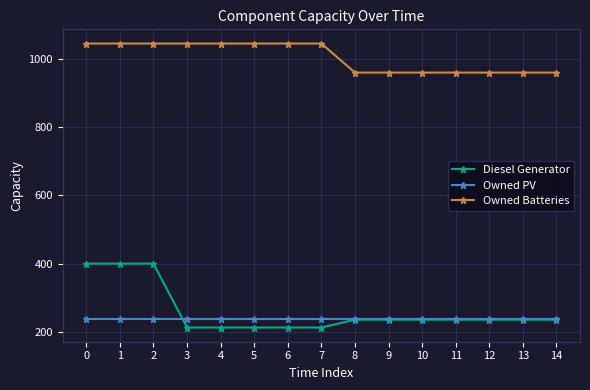

Reading left to right, what are all the values shown in this chart?

Diesel Generator: 400	400	400	213	213	213	213	213	236	236	236	236	236	236	236
Owned PV: 238	238	238	238	238	238	238	238	238	238	238	238	238	238	238
Owned Batteries: 1044	1044	1044	1044	1044	1044	1044	1044	959	959	959	959	959	959	959